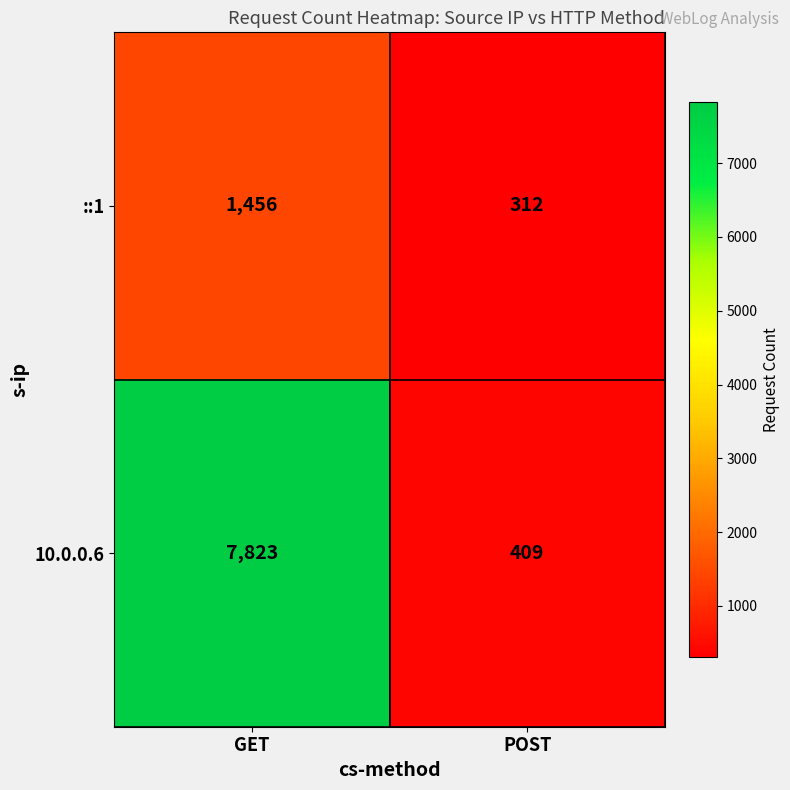

At which category is the sum across all series the highest?

GET